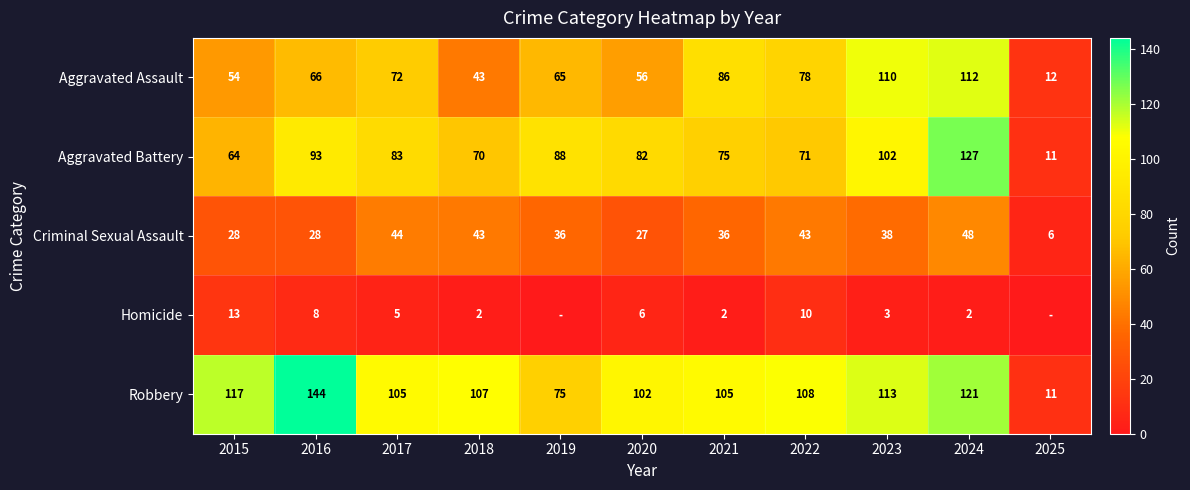

Is the value of Robbery at 2024 greater than the value of Homicide at 2017?

Yes